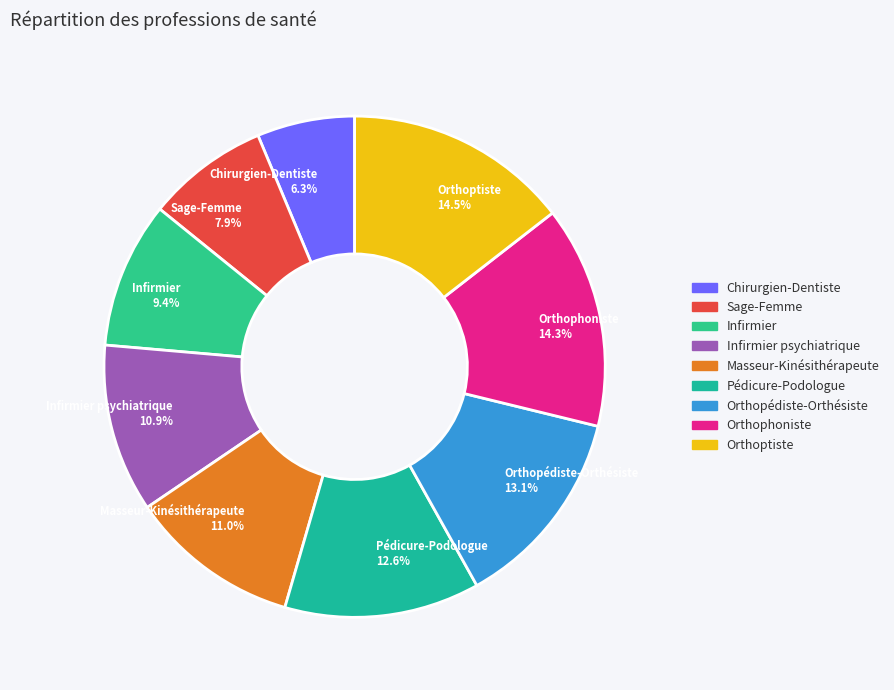

The Pédicure-Podologue slice represents 19% of the pie. True or false?

False